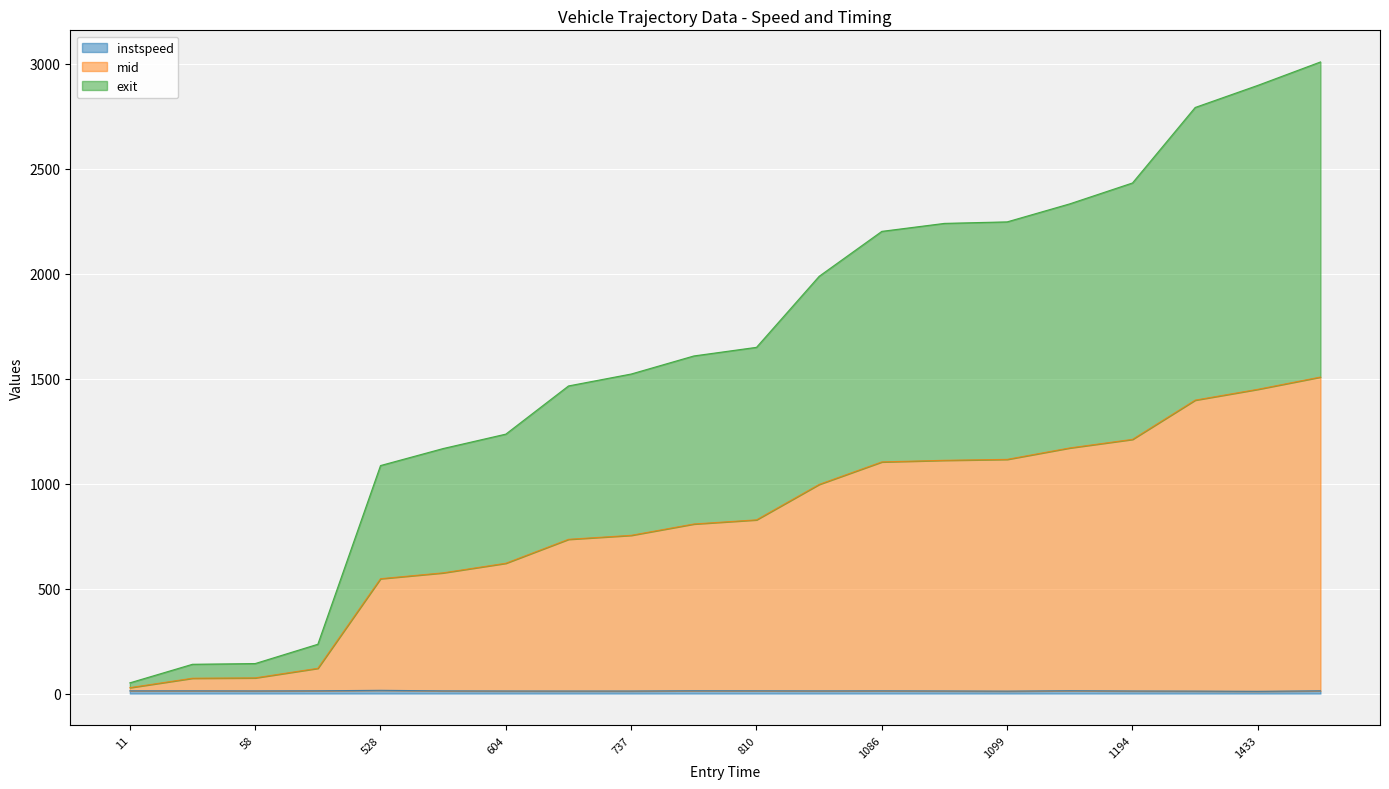

Which series has the largest total across all categories?

exit